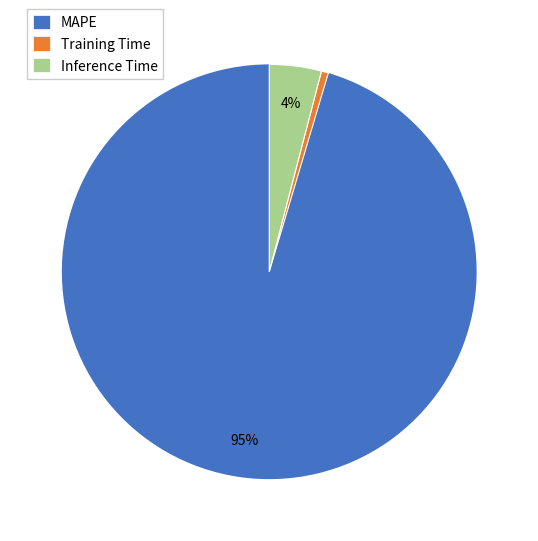

Combined, do Training Time and MAPE account for over 50%?

Yes